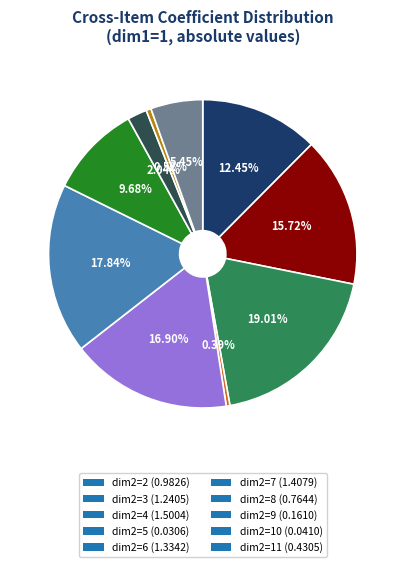

To the nearest percent, what percentage of the pie is dim2=8?

10%